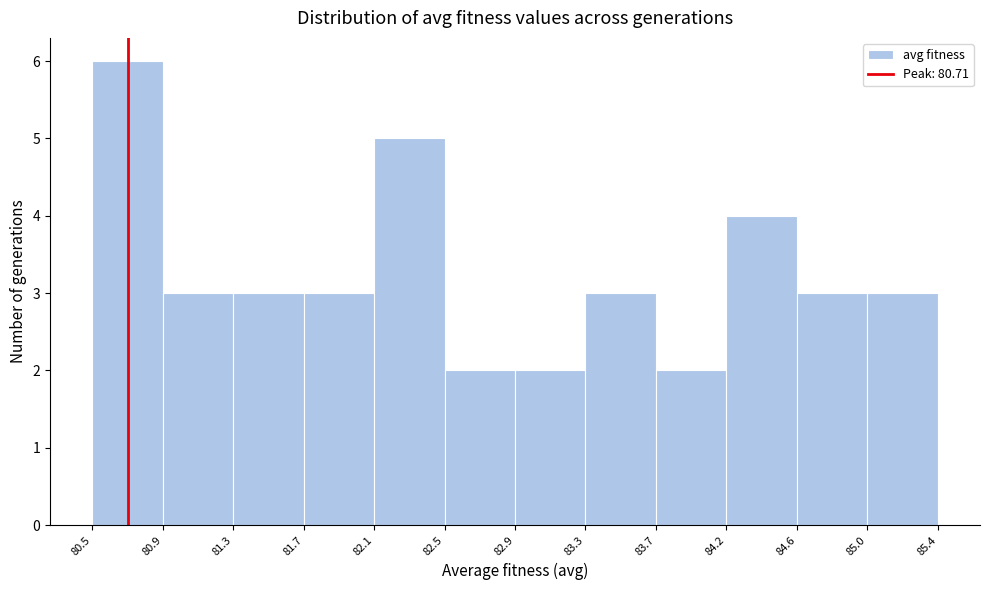

What is the height of the bar covering 82.5 to 82.9 on the x-axis? The values are not printed on the chart, so give them approximately, as read against the axis.

2